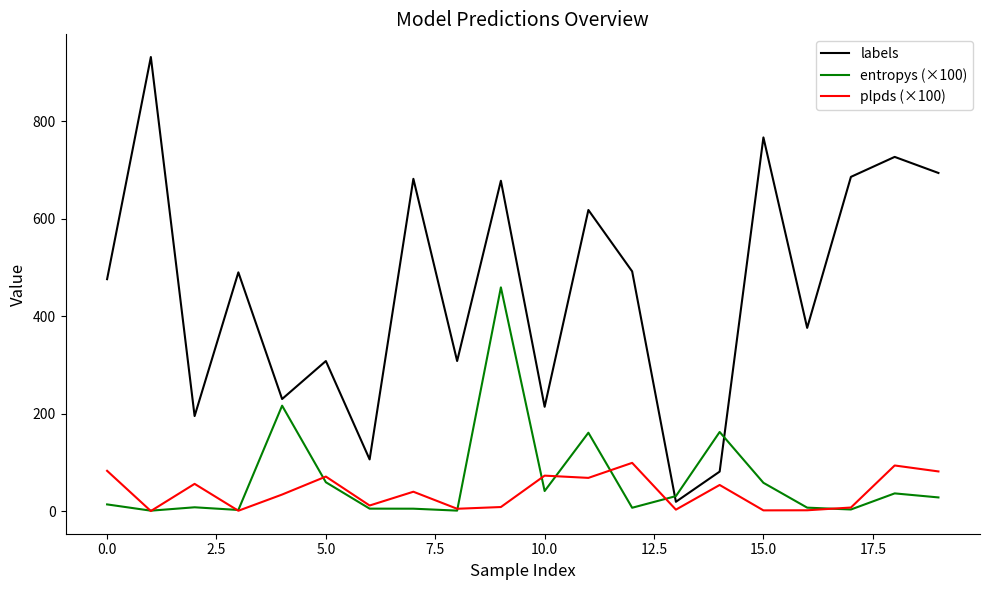

True or false: plpds (×100) has more than 1 interior local peaks.

True